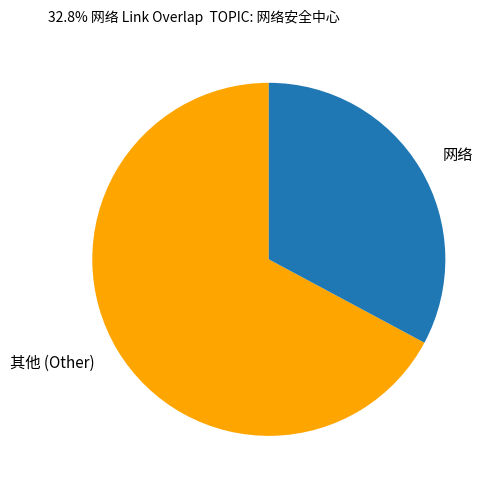

The 网络 slice represents 46% of the pie. True or false?

False